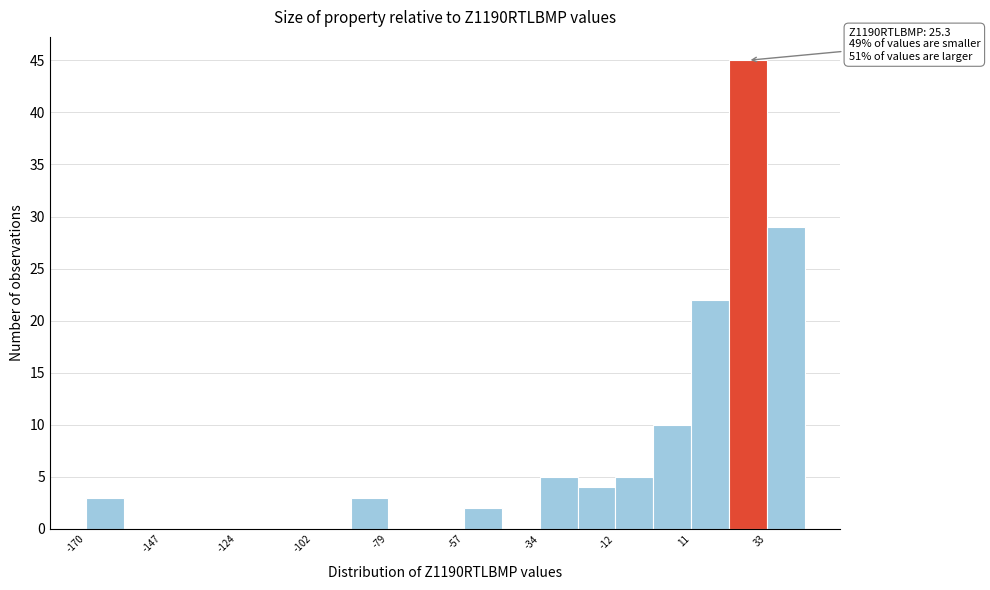

Around what value on the x-axis is the tallest bar? Give the approximate position of its centre, as read against the axis.

30